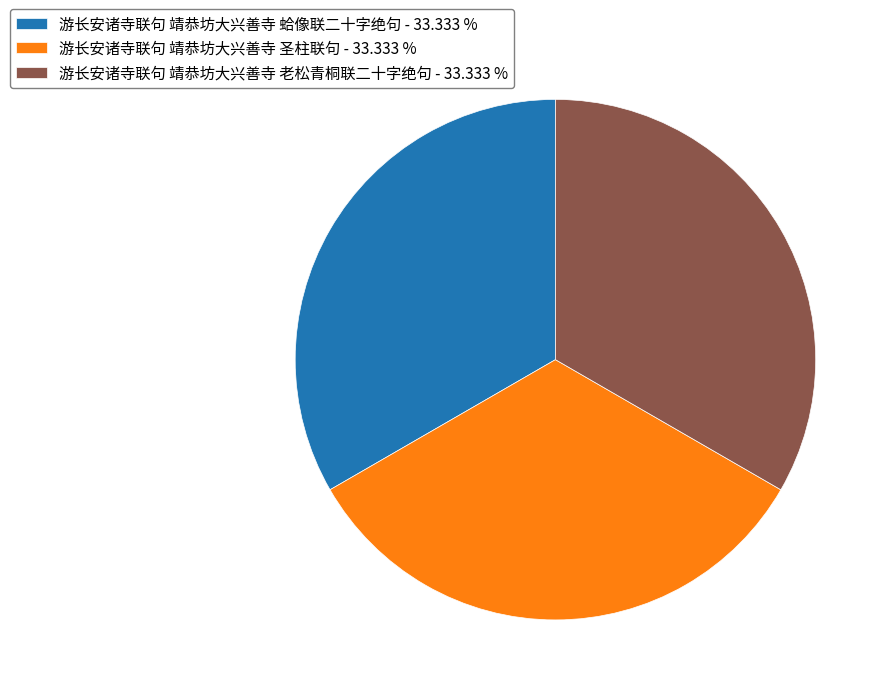

Is the sum of 游长安诸寺联句 靖恭坊大兴善寺 蛤像联二十字绝句 - 33.333 % and 游长安诸寺联句 靖恭坊大兴善寺 老松青桐联二十字绝句 - 33.333 % greater than half?

Yes